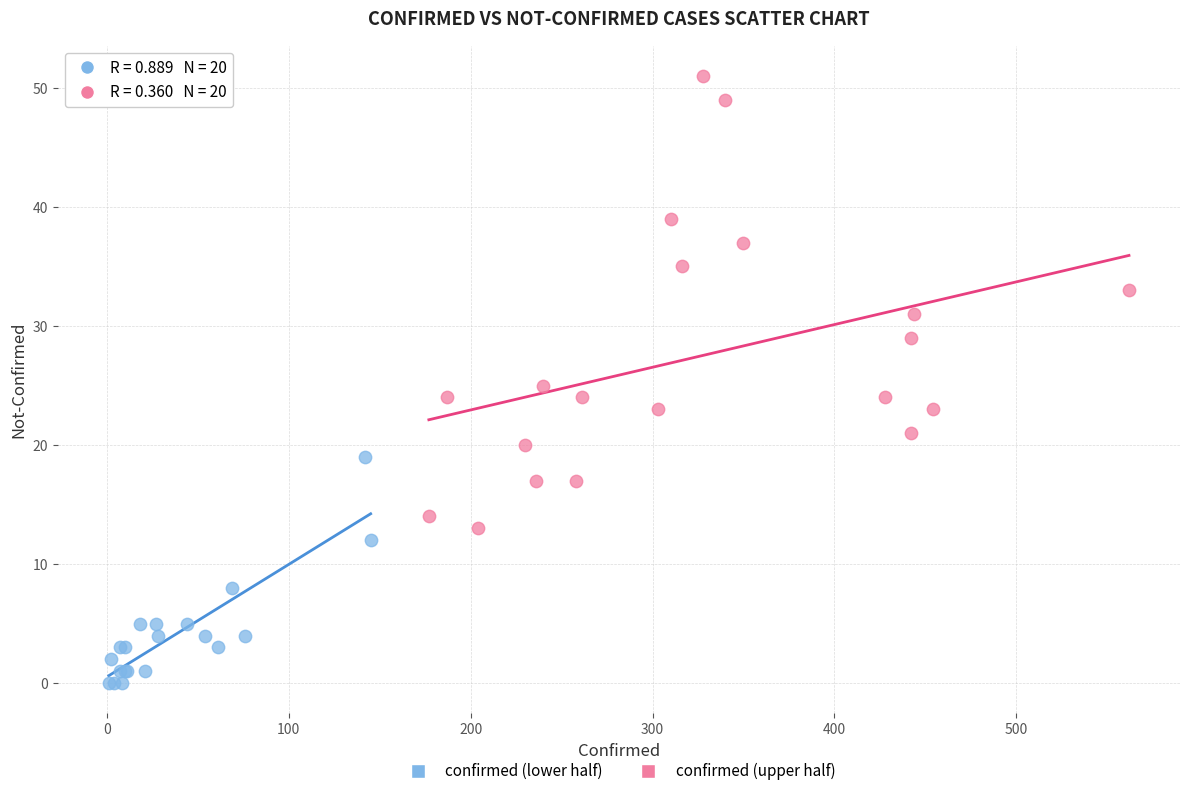

Which series contains the highest Y value?

confirmed (upper half)